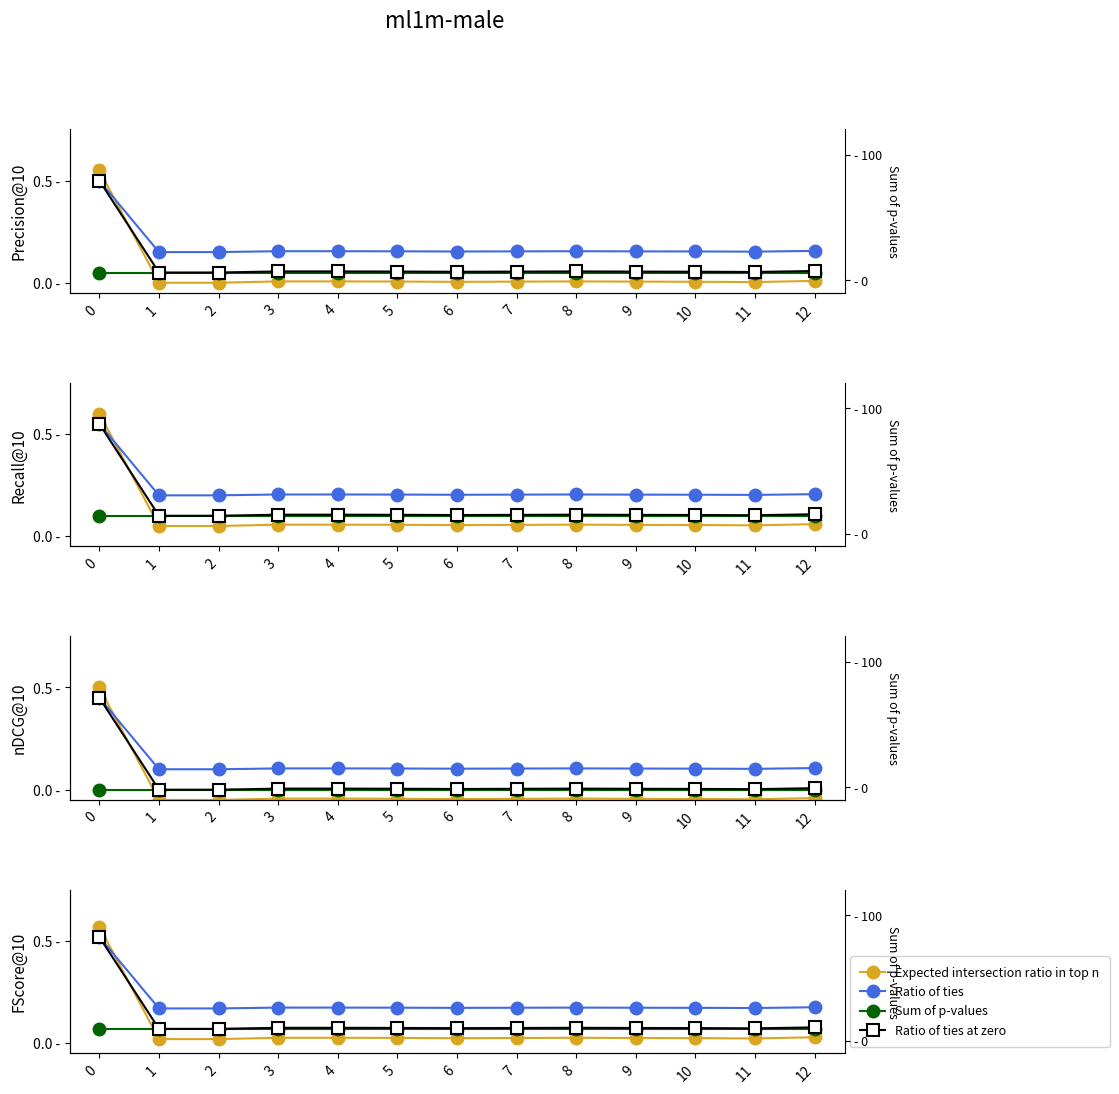

Which series has the widest spread of values?

Expected intersection ratio in top n